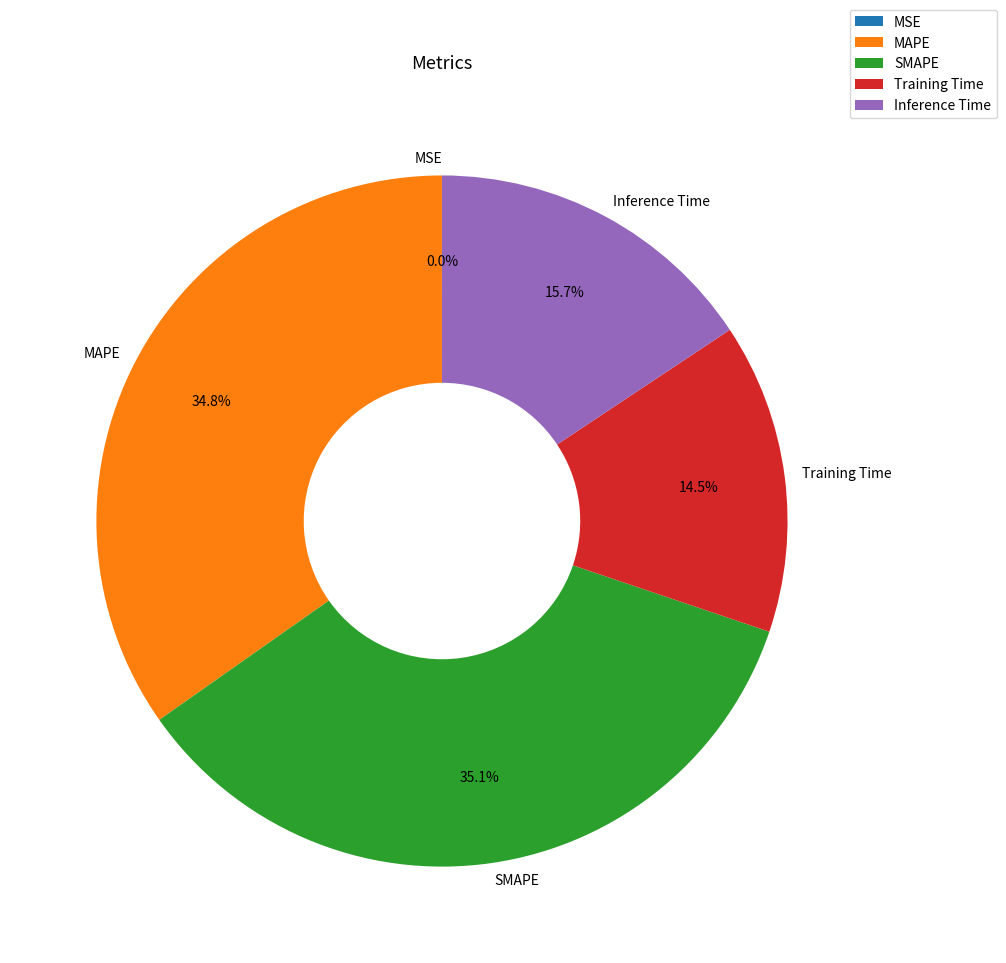

The MAPE slice represents 35% of the pie. True or false?

True